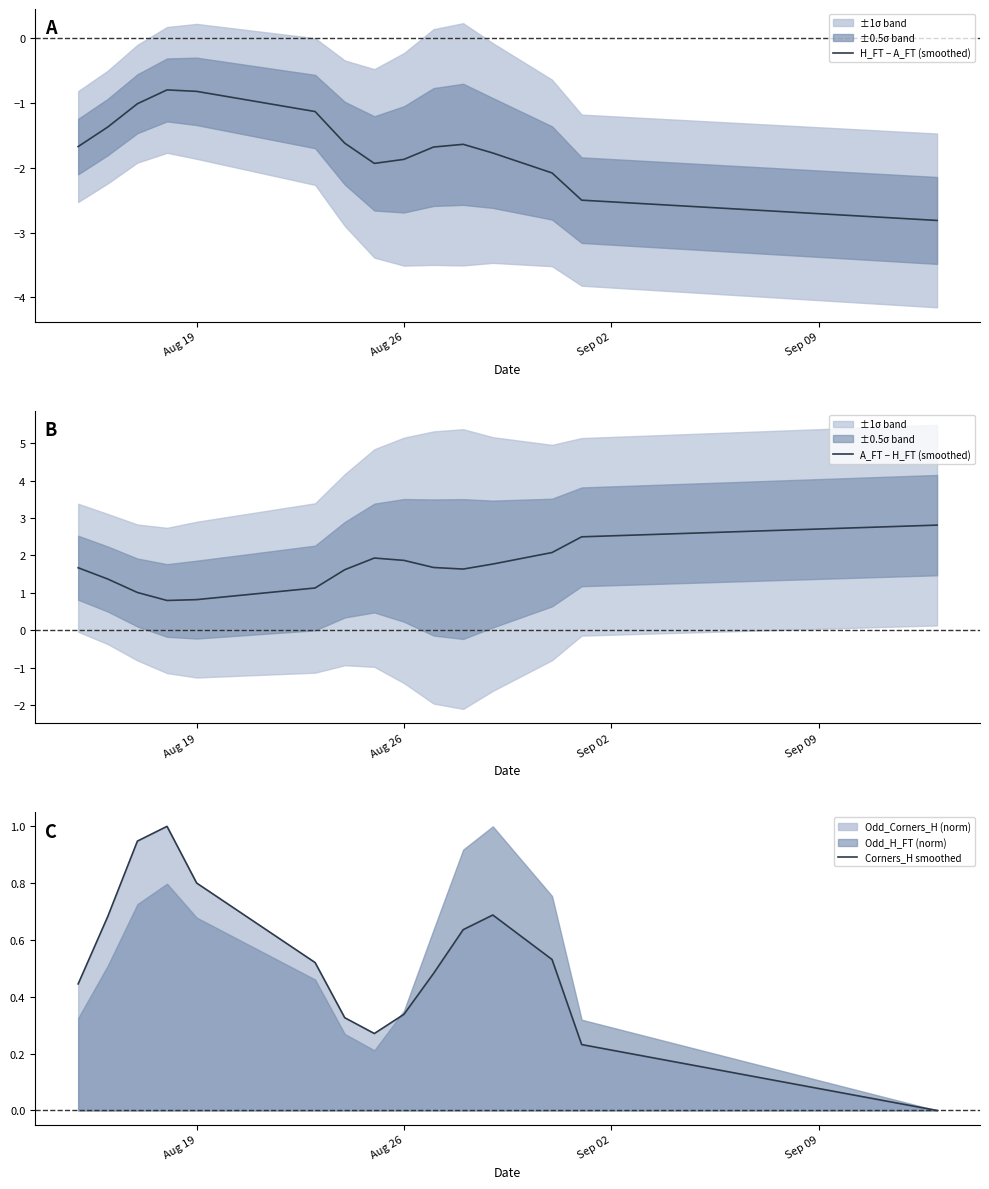

Is it true that H_FT − A_FT (smoothed) equals -1.2 at Aug 19?

False